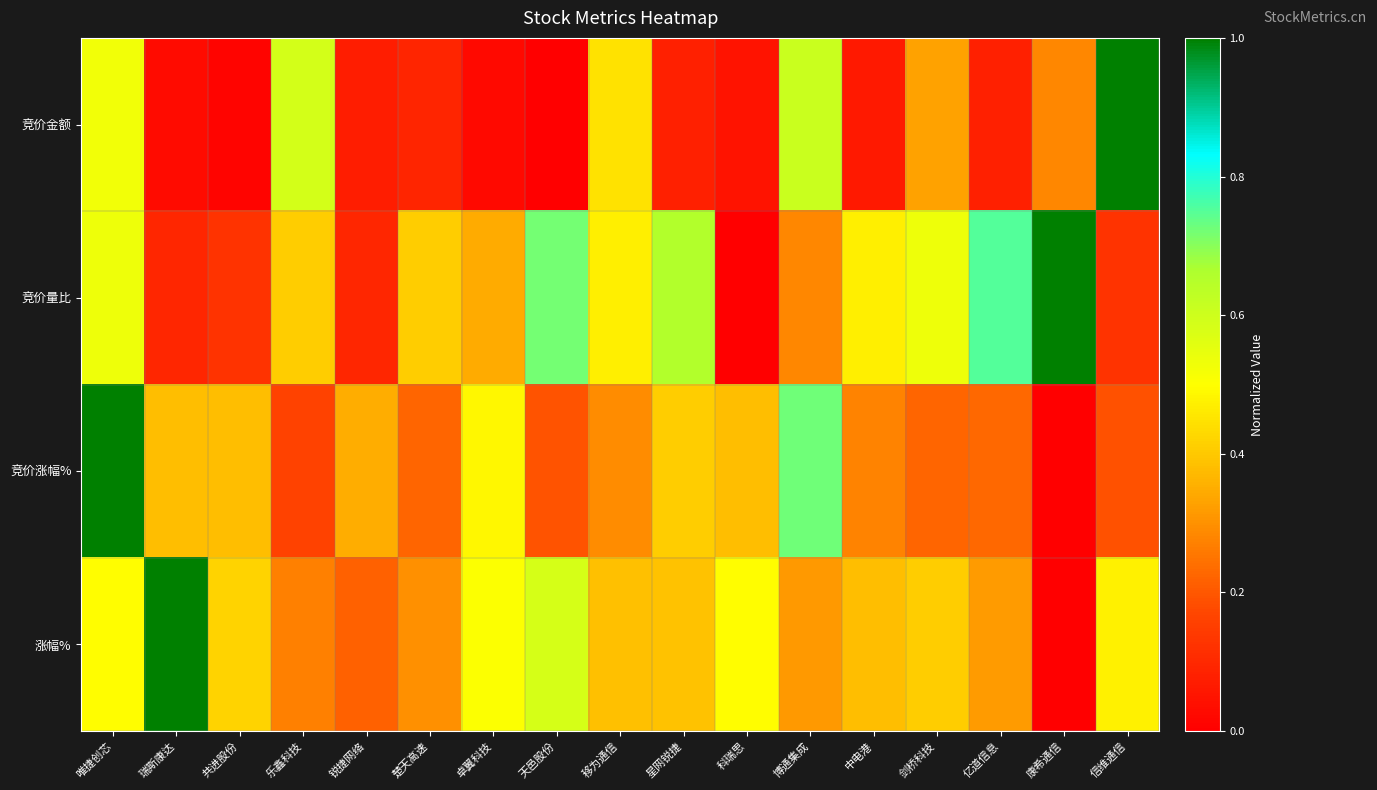

Which series has the widest spread of values?

竞价金额